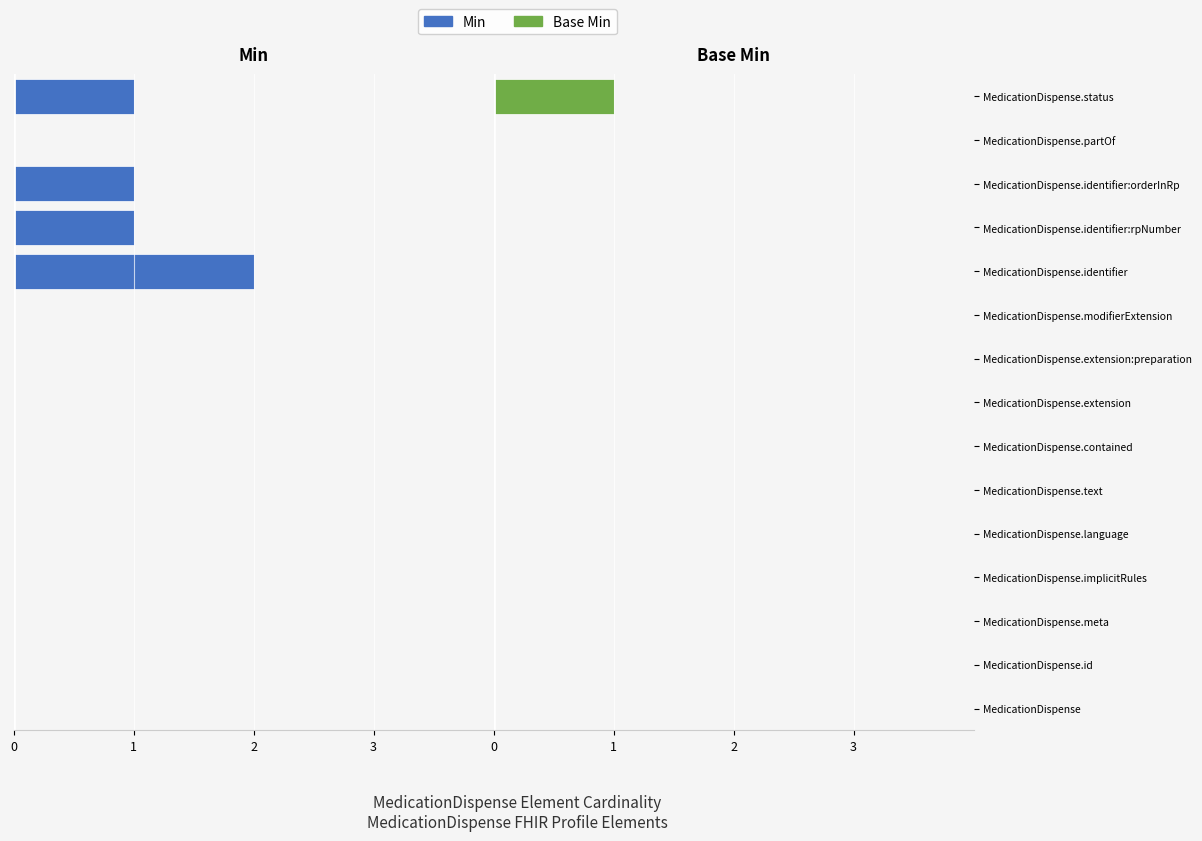

The value of Base Min at MedicationDispense.contained is 0. True or false?

True